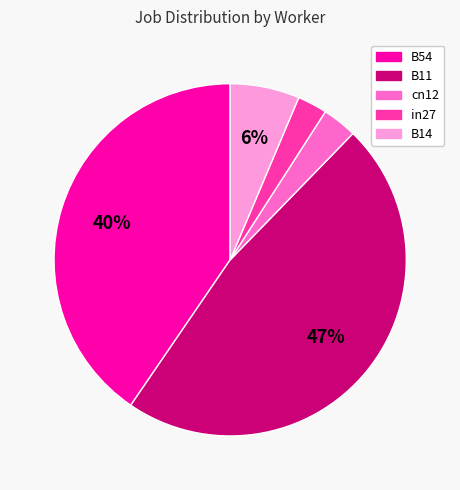

Does in27 account for over 50% of the chart?

No